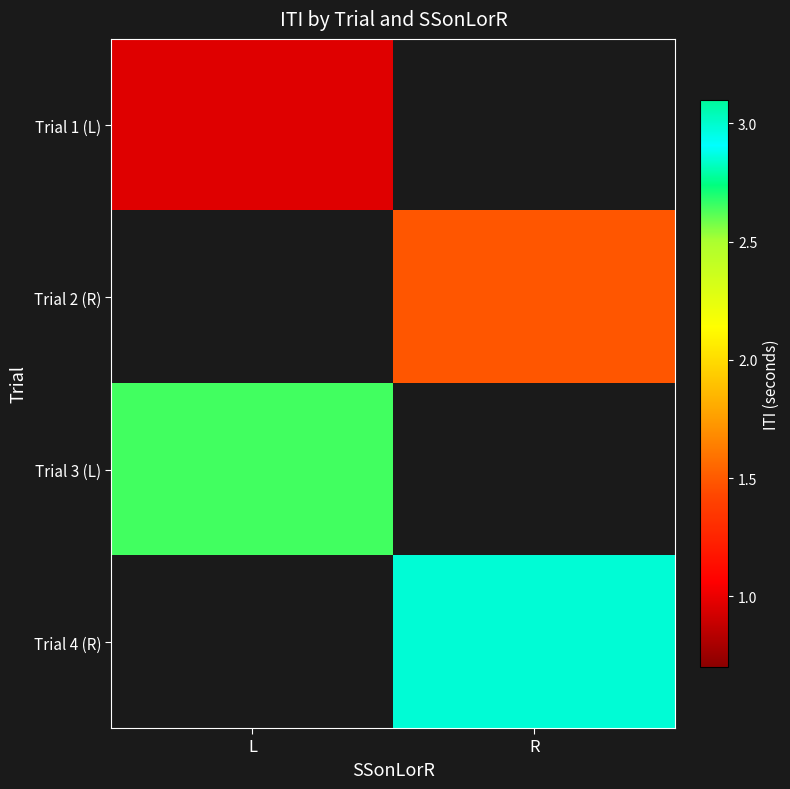

Which label corresponds to the smallest value in the chart?

L